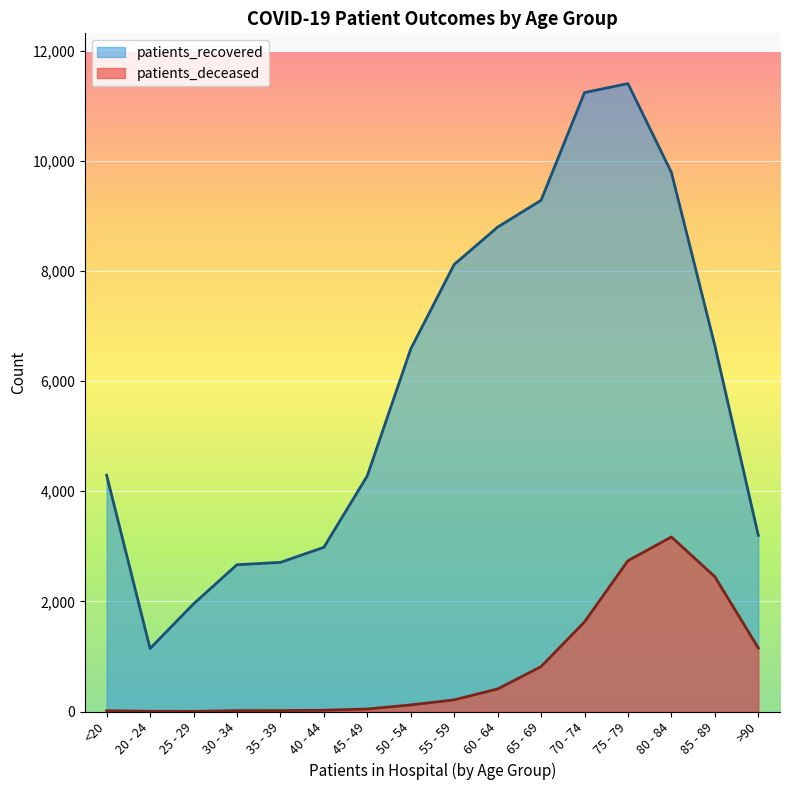

What position from the left is 40 - 44?

6